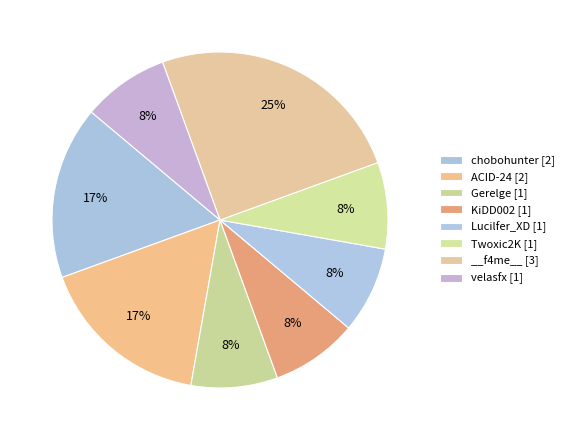

How many slices are in this pie chart?

8